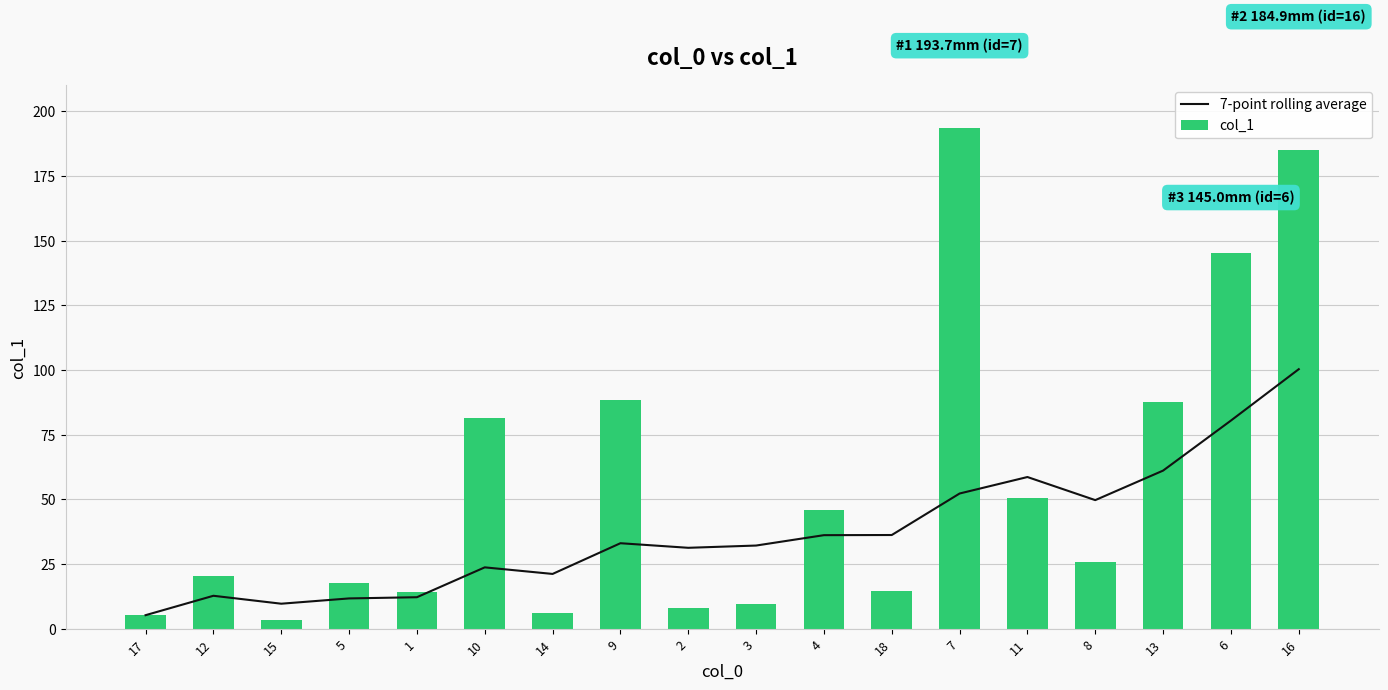

Reading left to right, transcribe all the data shown in this chart.

7-point rolling average: 5.2	12.7	9.6	11.7	12.1	23.7	21.1	33.0	31.2	32.1	36.1	36.2	52.2	58.6	49.7	61.1	80.4	100.3
col_1: 5.2	20.2	3.5	17.8	14.0	81.4	5.9	88.3	7.8	9.6	45.9	14.4	193.7	50.5	25.8	87.7	145.0	184.9